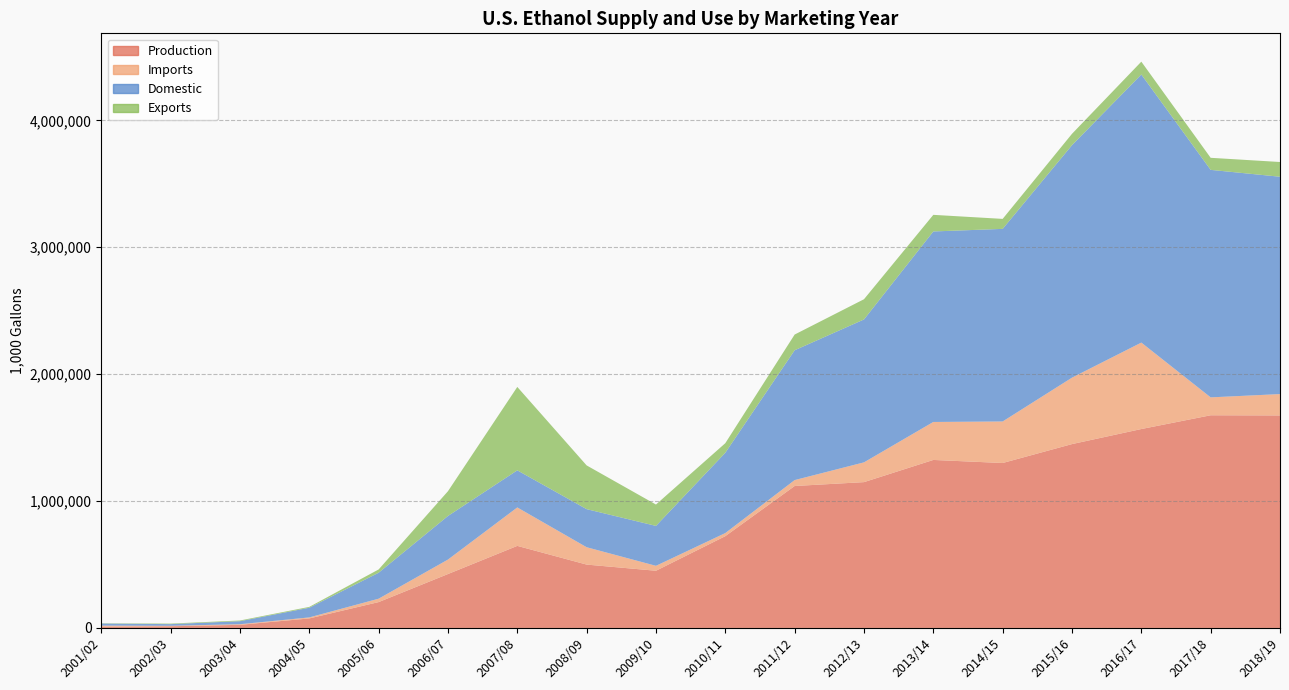

Reading left to right, extract all data points from this chart.

Production: 10001	13271	24531	74939	203644	424833	646702	499316	450746	723301	1118614	1149125	1323973	1299821	1448890	1567542	1676010	1674750
Imports: 8452	3853	4826	8053	26784	113931	302946	136800	38771	24370	46535	155778	299250	327306	523446	681301	141078	168252
Domestic: 16295	12922	23828	76197	204651	343549	292436	300101	314575	632978	1023171	1126201	1501363	1517756	1832206	2112612	1792874	1712802
Exports: 2161	4202	5527	6794	25773	195213	657211	344658	168432	75405	123873	159362	130920	78787	89502	101348	95046	116130